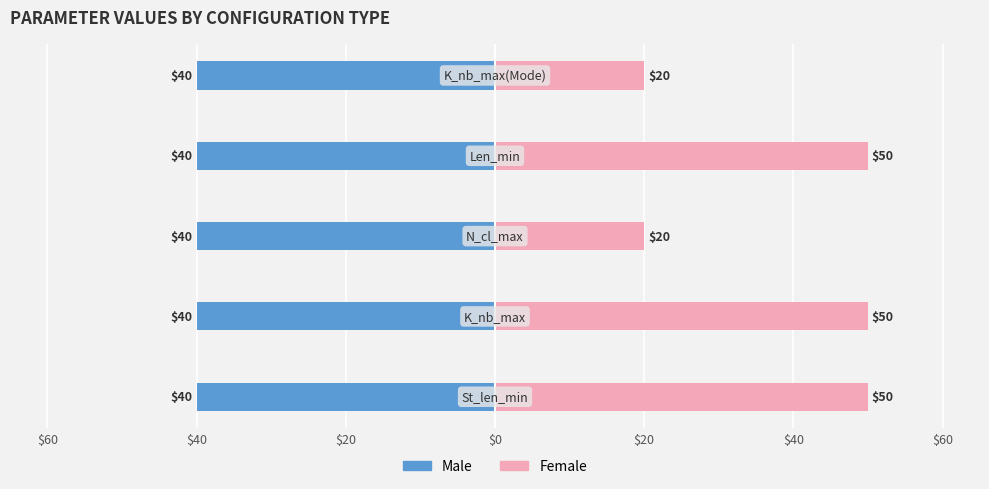

How many distinct data groups are displayed?

2